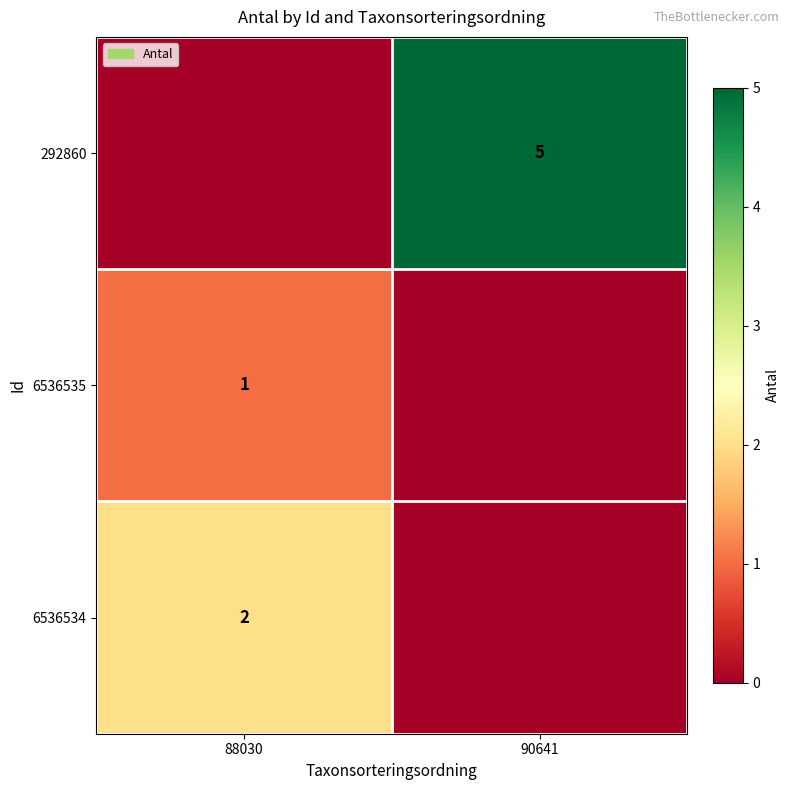

The 6536534 series shows 2 at 88030. True or false?

True